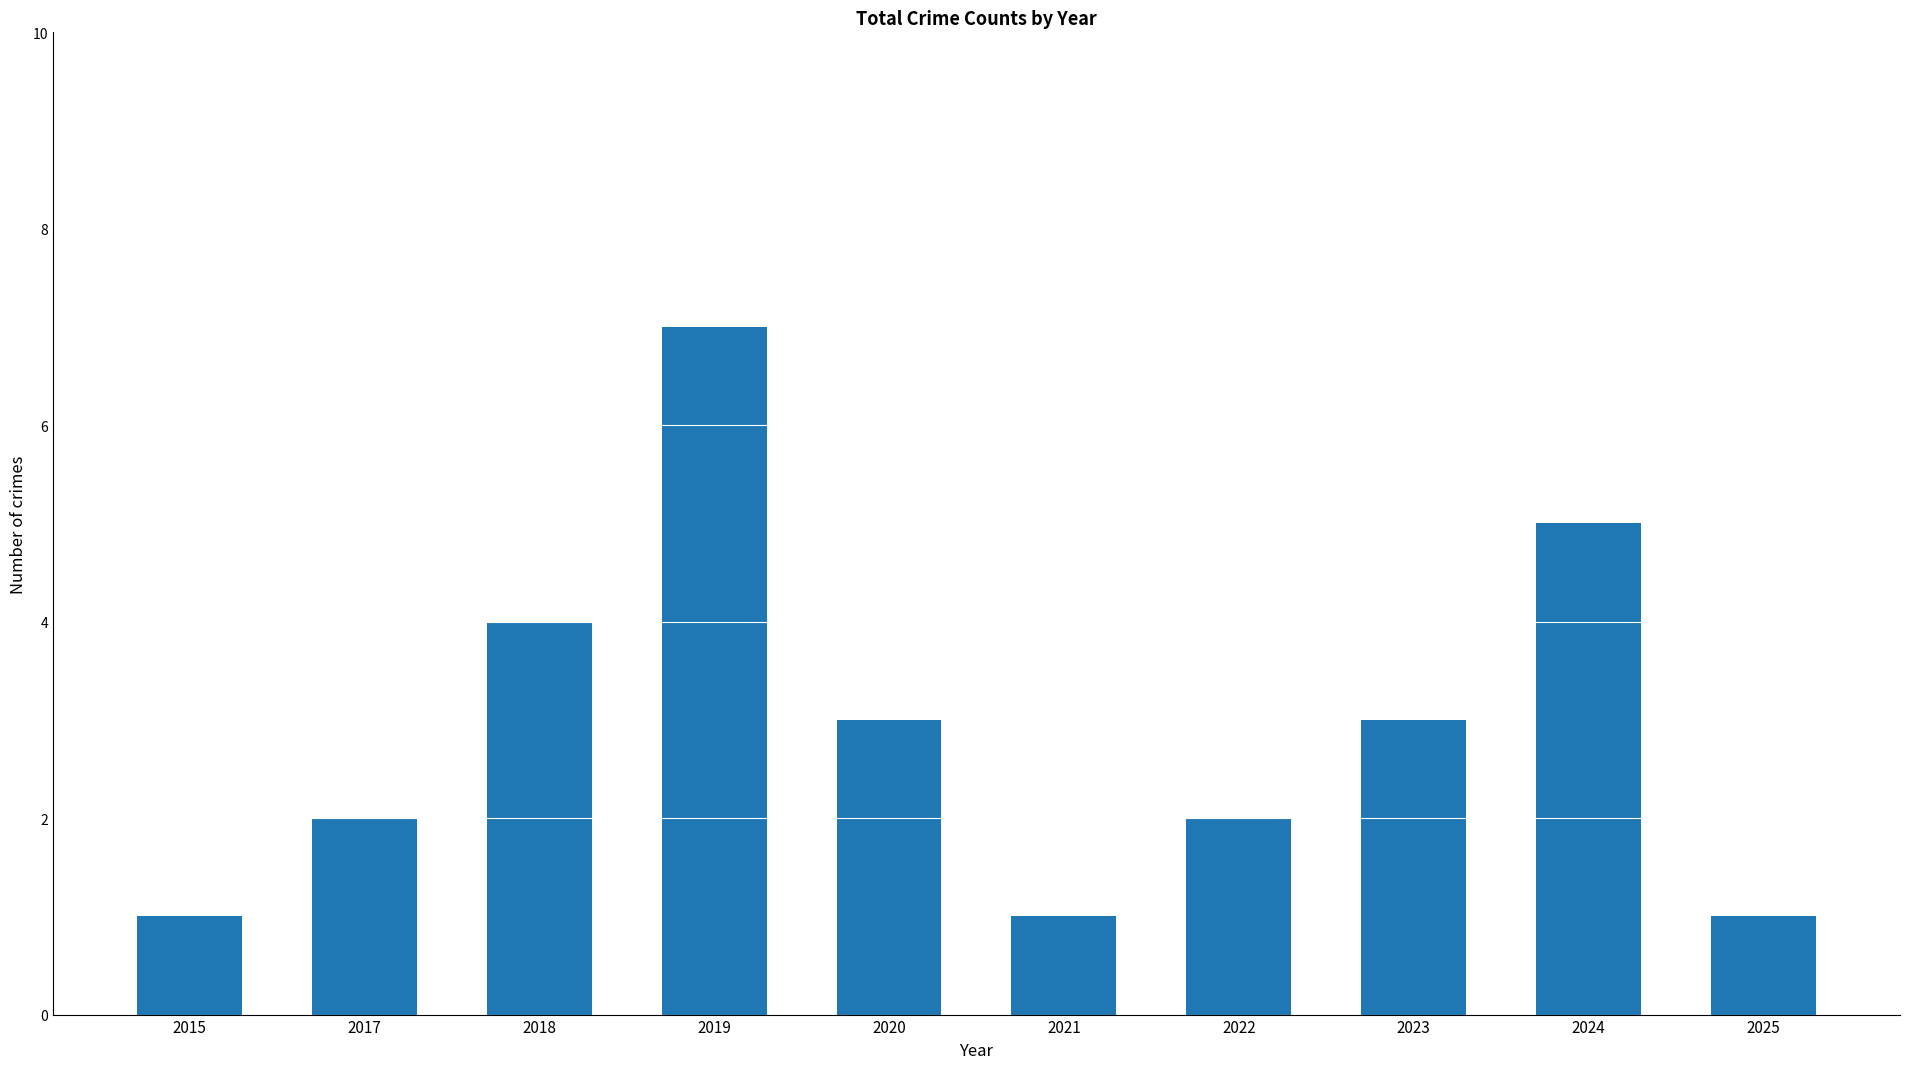

What is the maximum value shown in the chart?

7